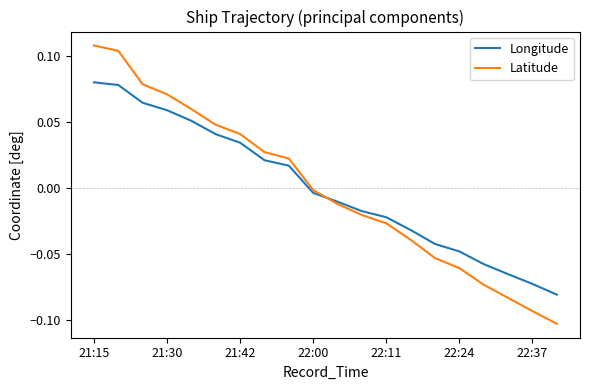

List the series in order of their peak value, lowest first.

Longitude, Latitude